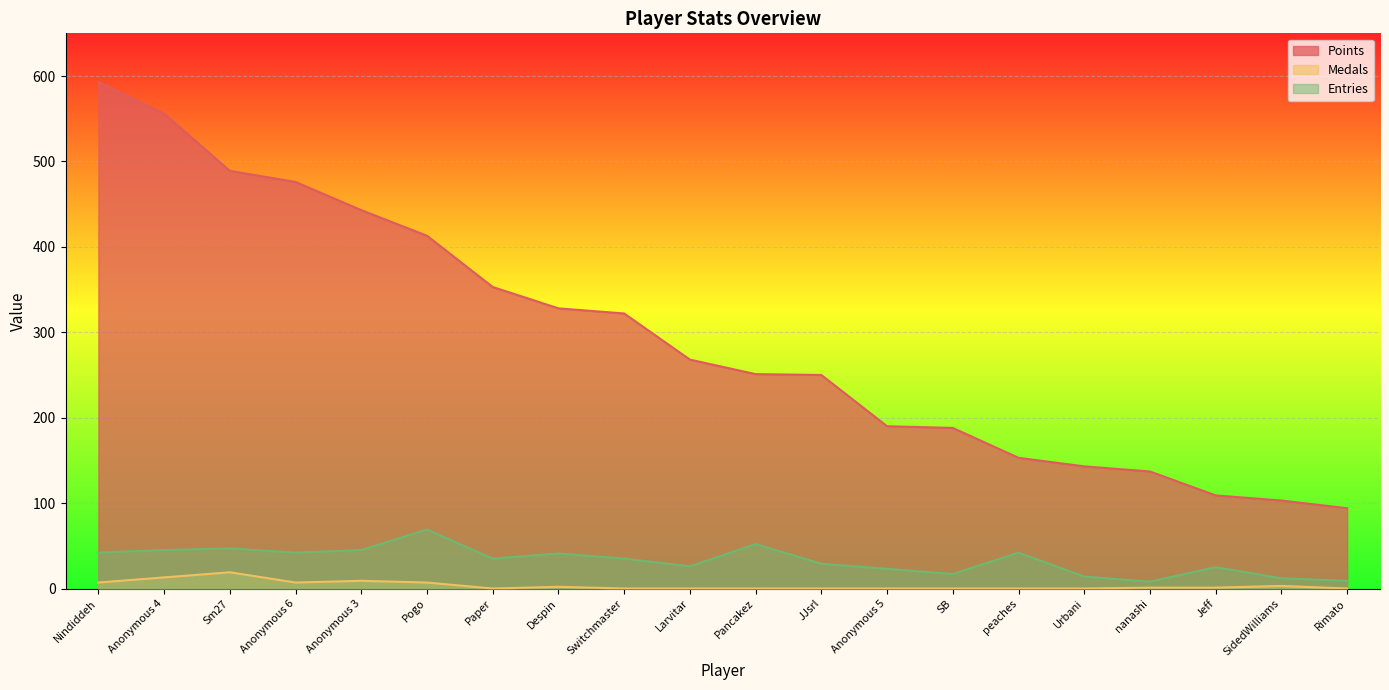

Which series changed the most between Anonymous 3 and Switchmaster?

Points